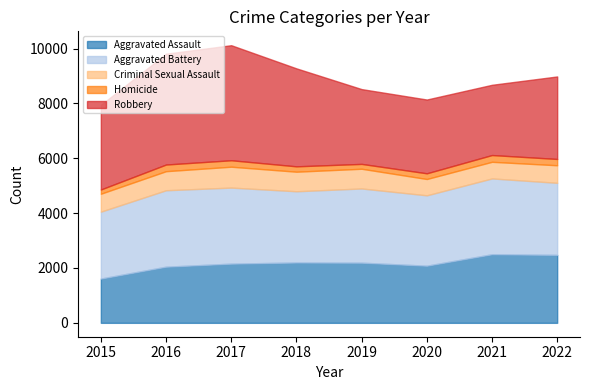

What is the sum of all Criminal Sexual Assault values?

5383